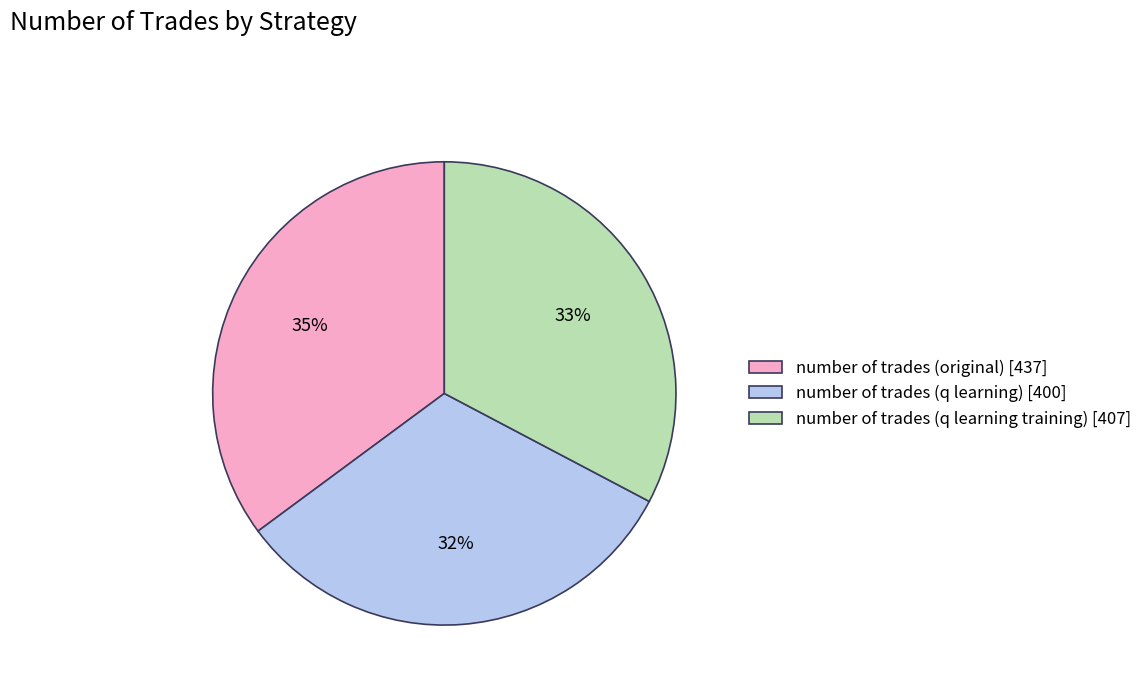

To the nearest percent, what portion does number of trades (q learning) represent?

32%